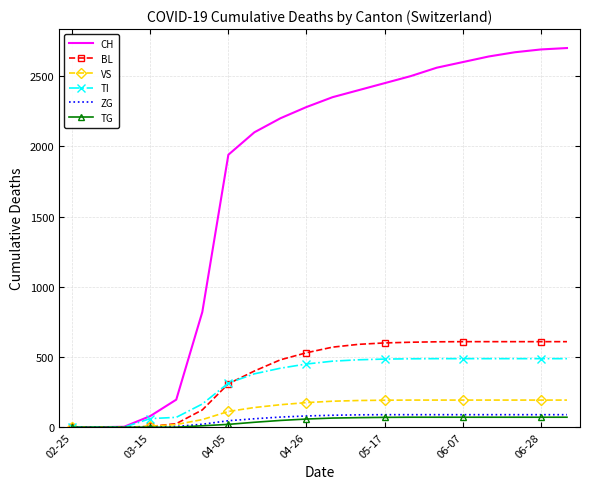

Which series has the largest total across all categories?

CH